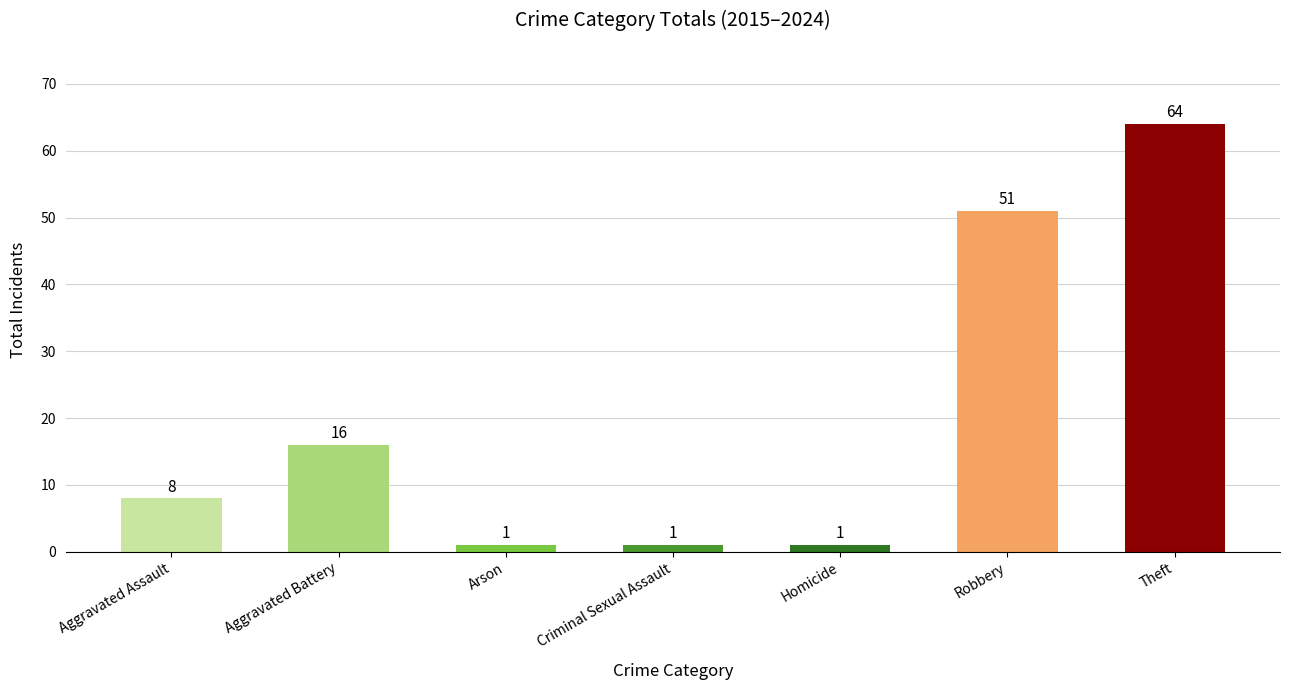

What is the sum of the values at Robbery and Aggravated Assault?

59